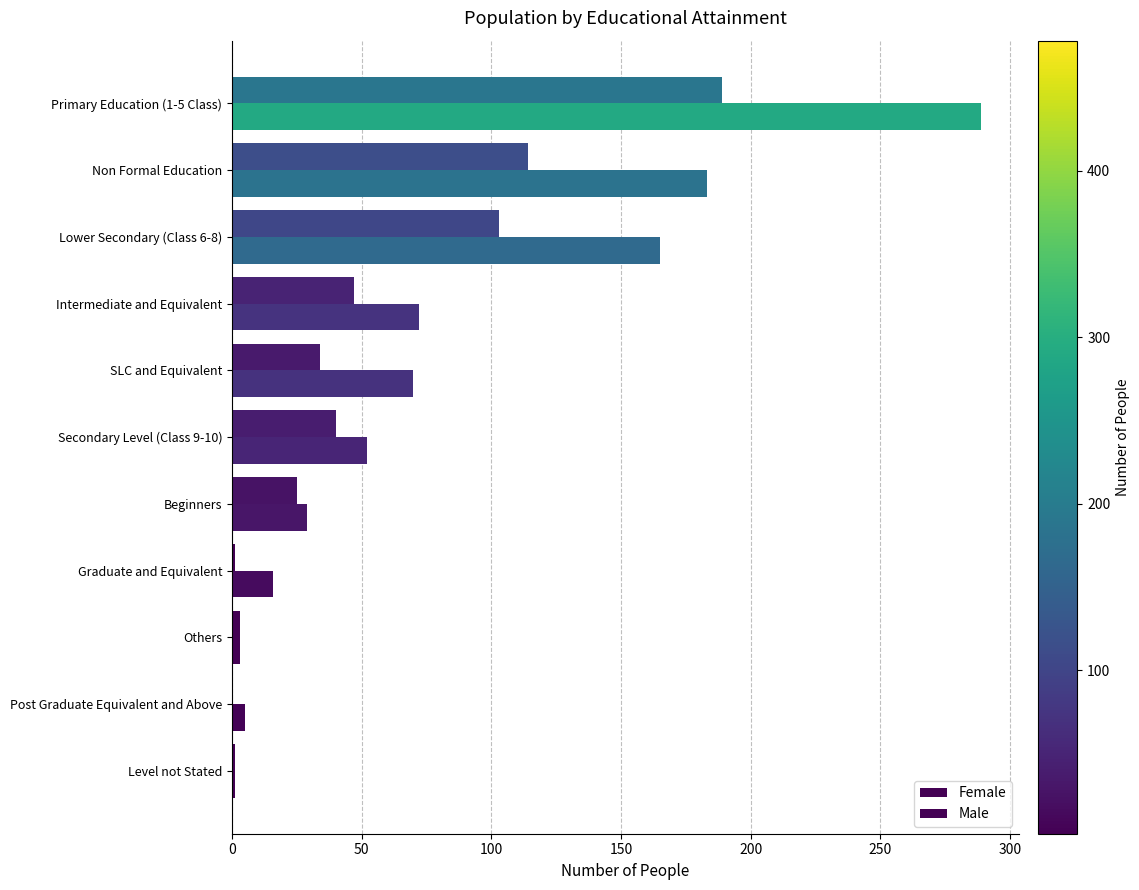

How many categories are shown in the chart?

11